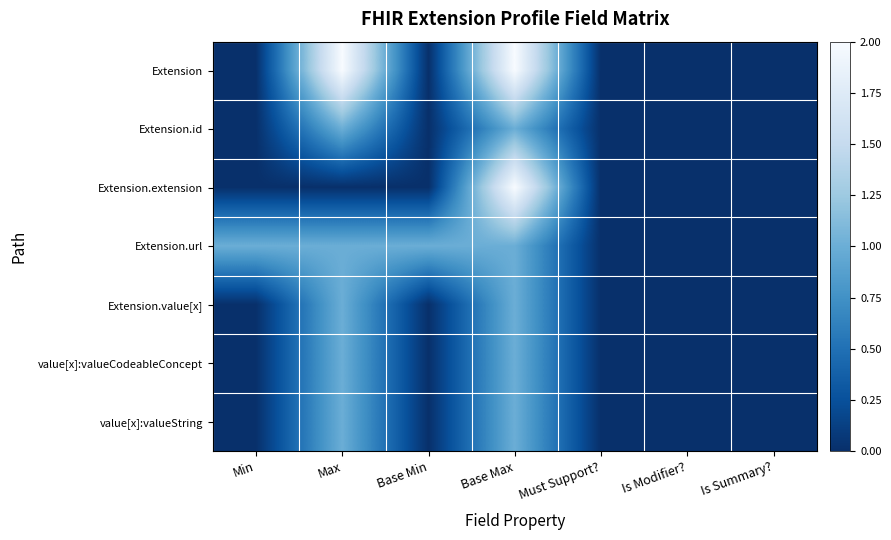

Which series has the largest range (max minus min)?

Extension